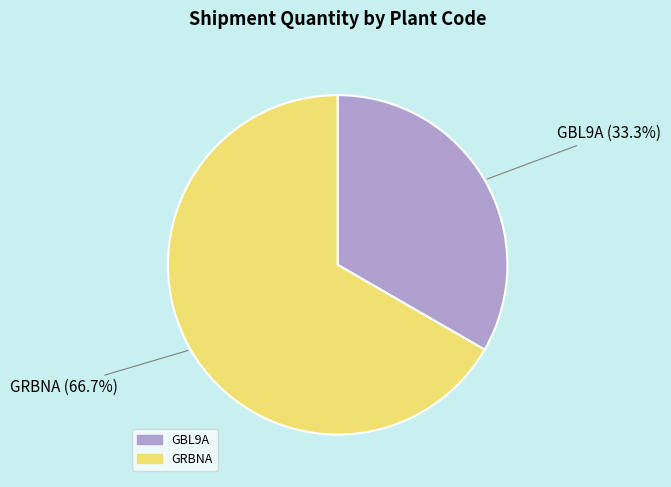

Between GRBNA and GBL9A, which is larger?

GRBNA